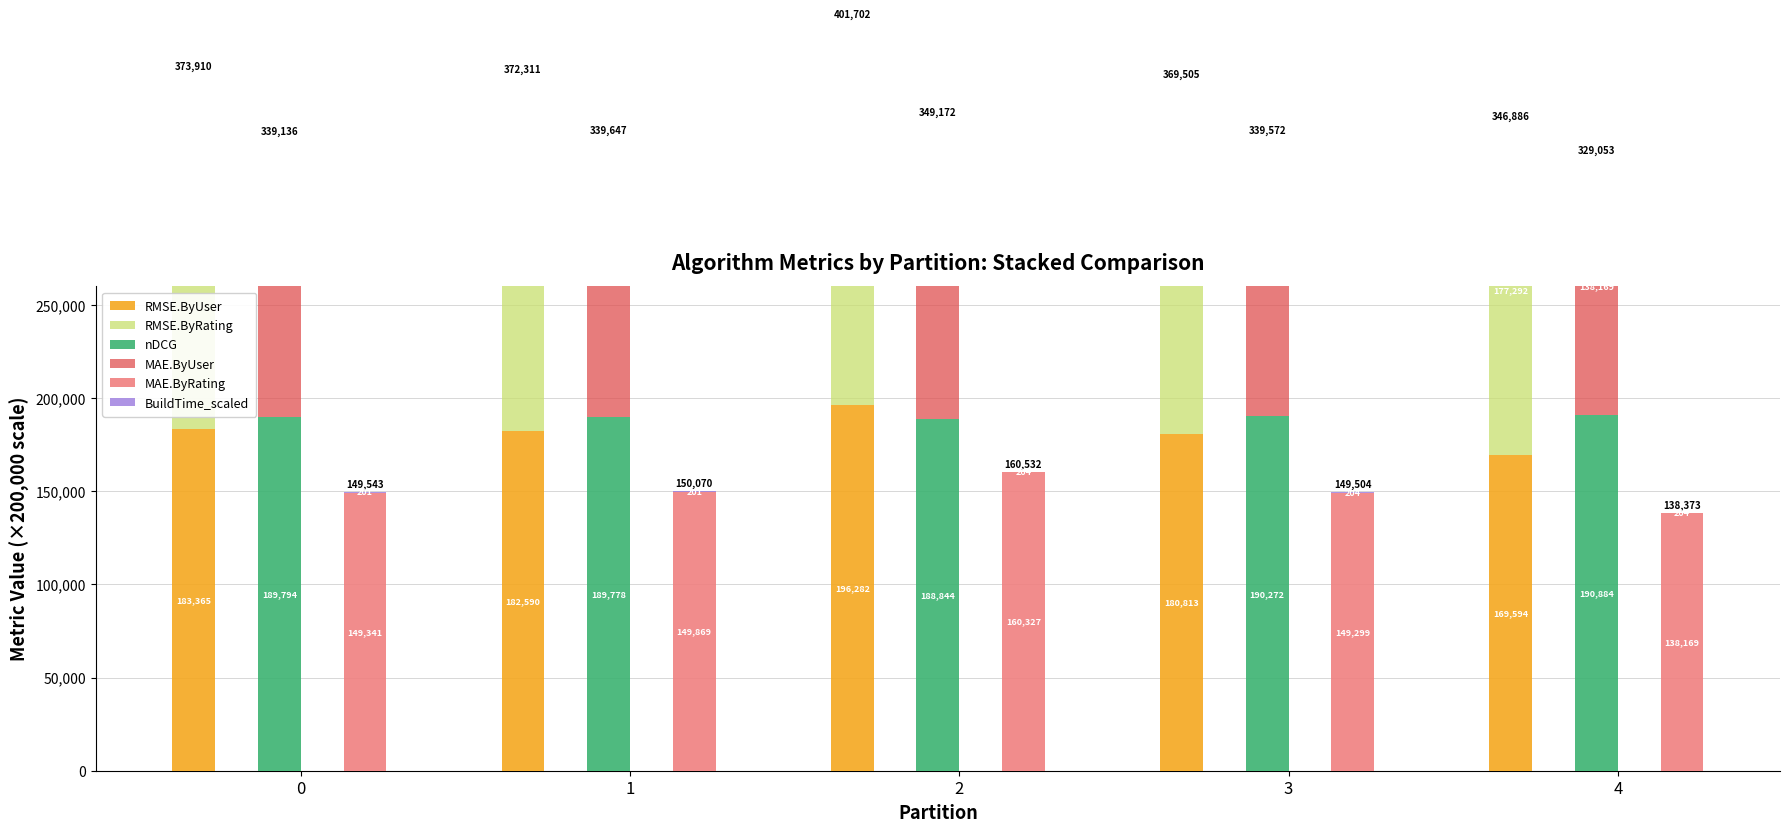

What is the value of the MAE.ByRating bar at the 1st from the left?

149342.0